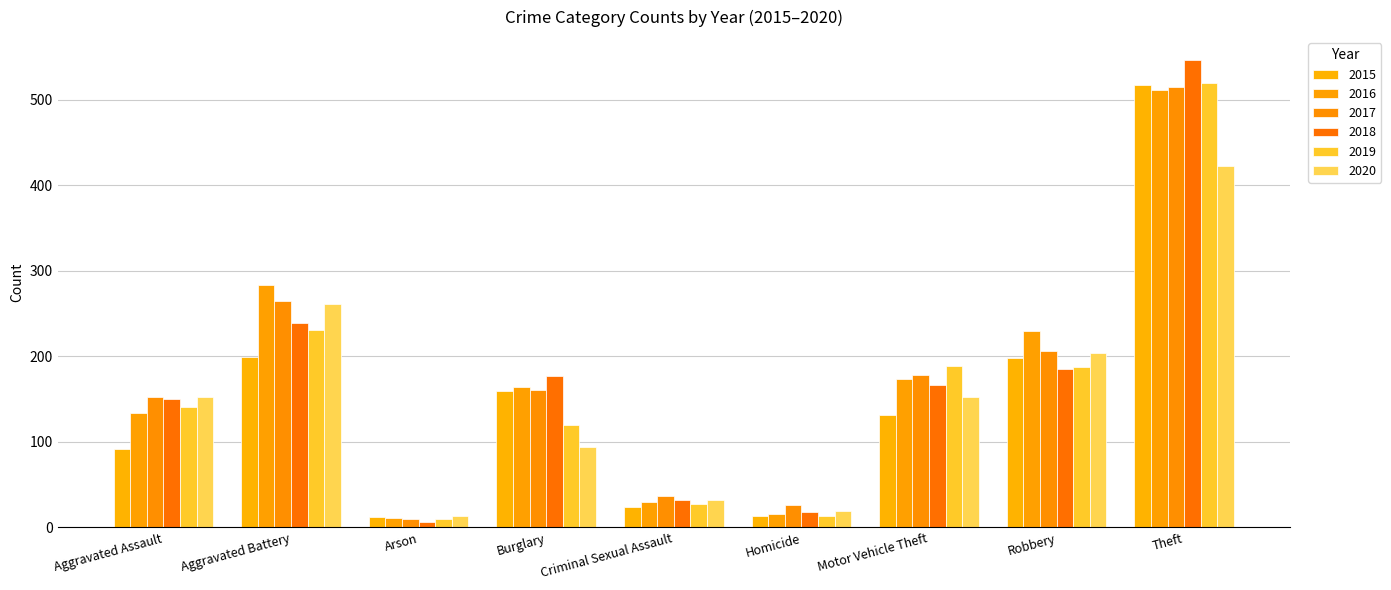

Which category has the highest value across all series?

Theft